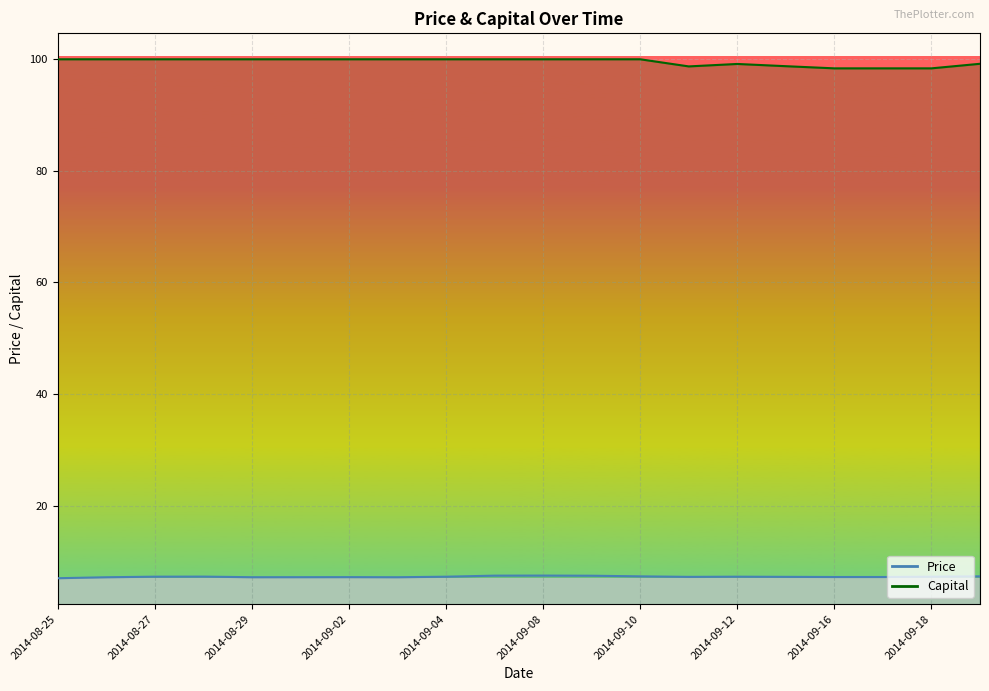

What is the difference between the second highest and second lowest values in the Price series?

0.3